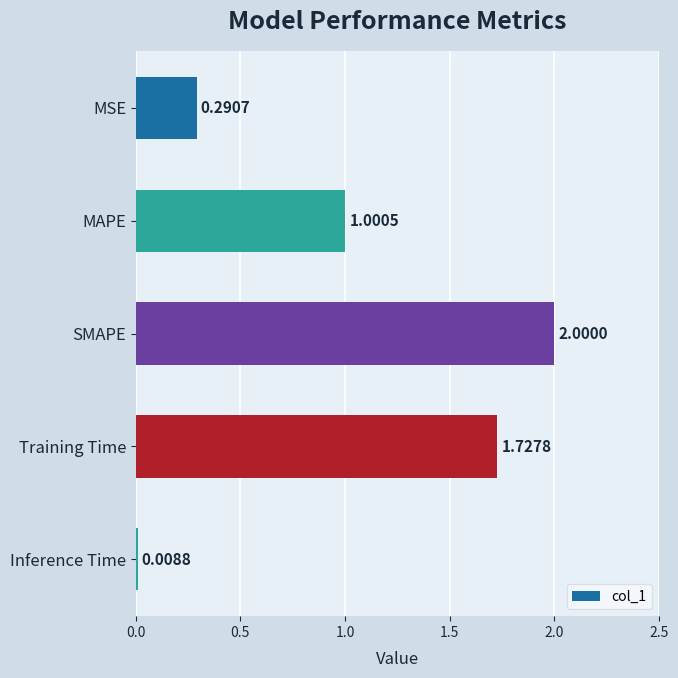

What is the label of the 1st bar from the top?

MSE